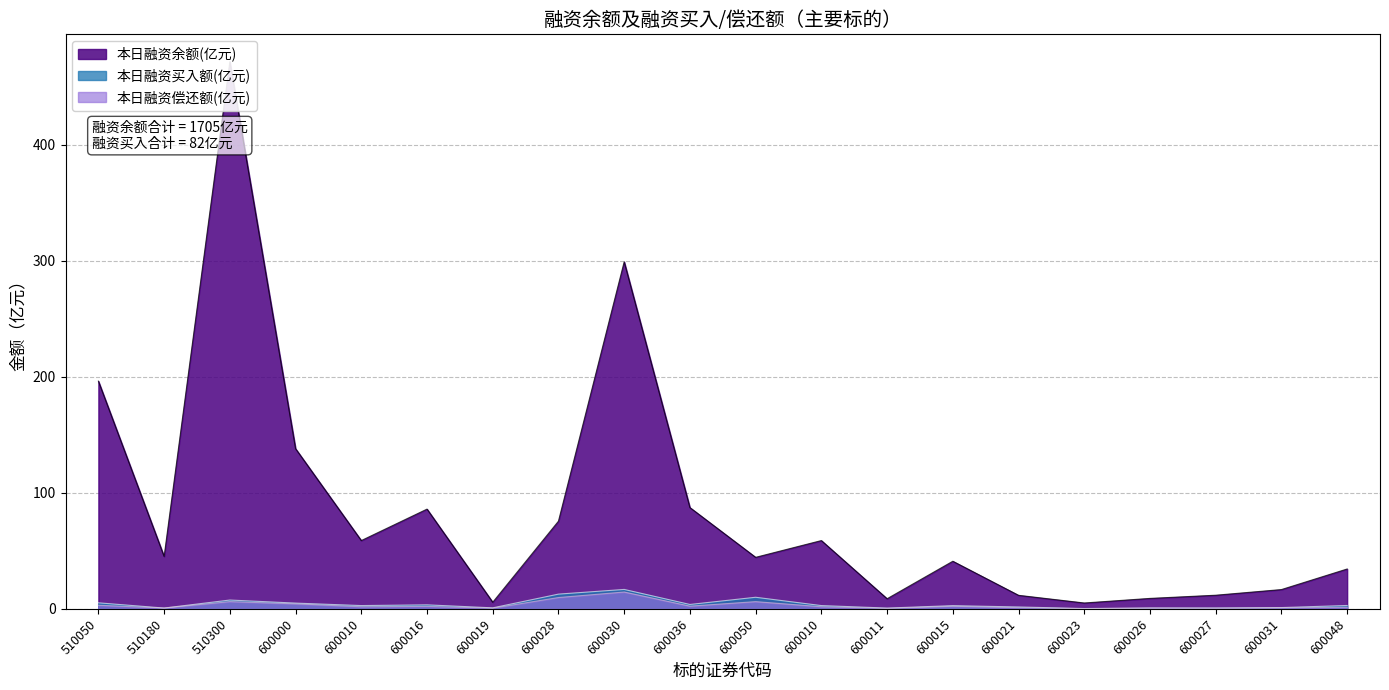

How many values in the 本日融资买入额(元) series are below 2?

8